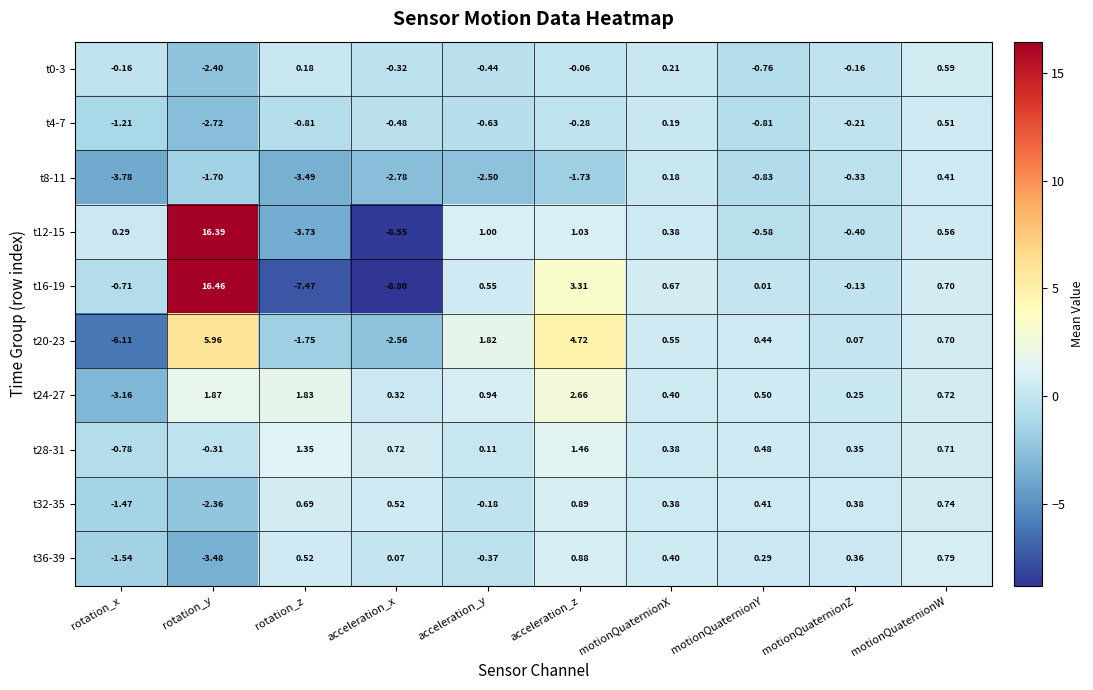

At which label is t28-31 closest to 0?

acceleration_y